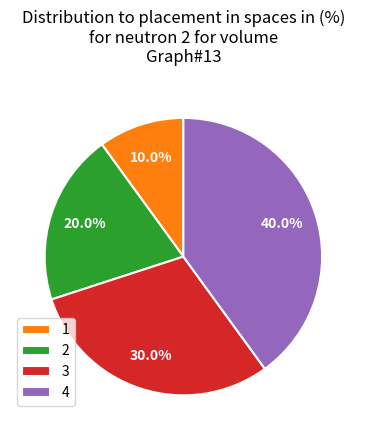

Rank the categories by value from lowest to highest.

1, 2, 3, 4